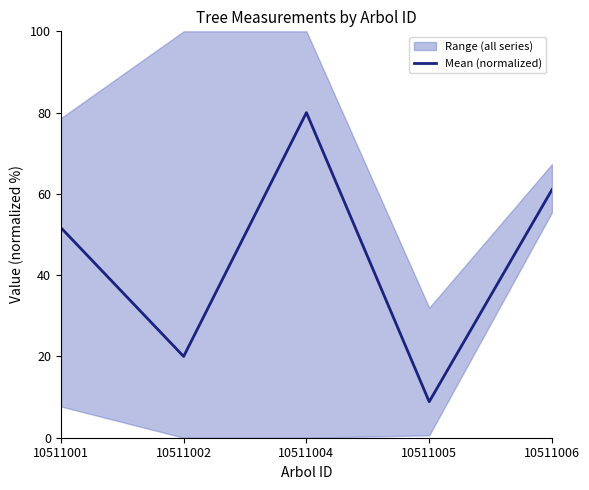

What is the difference between the values at 10511004 and 10511001?

28.3